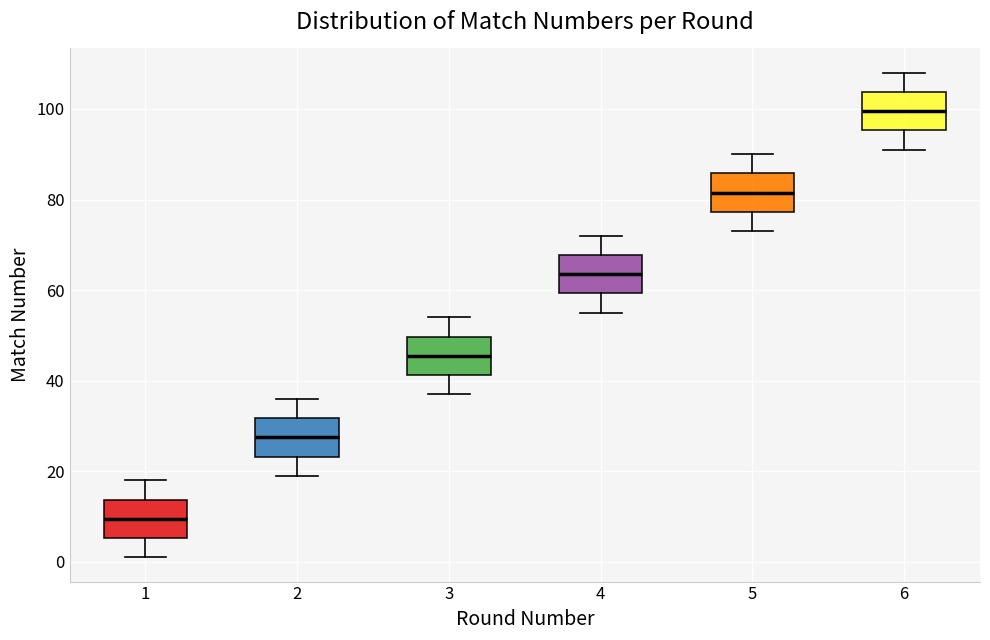

Which box's median line is the lowest?

1